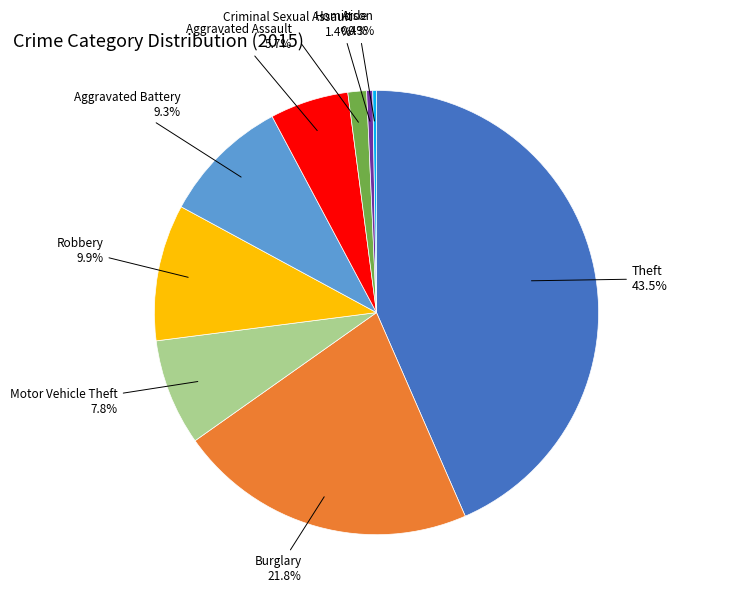

Is there any slice that represents more than half of the pie?

No